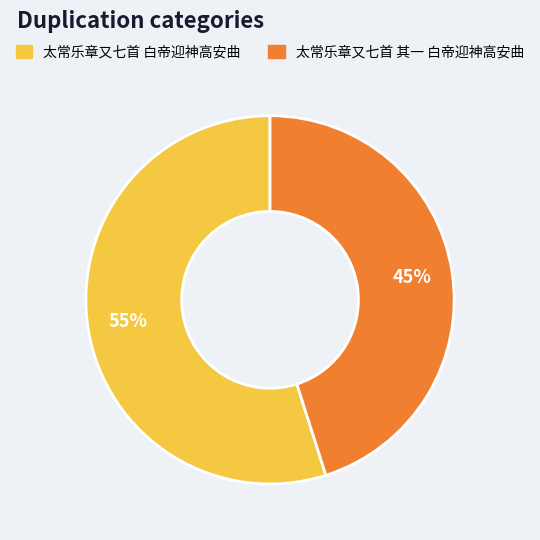

True or false: 太常乐章又七首 其一 白帝迎神高安曲 accounts for 45% of the total.

True